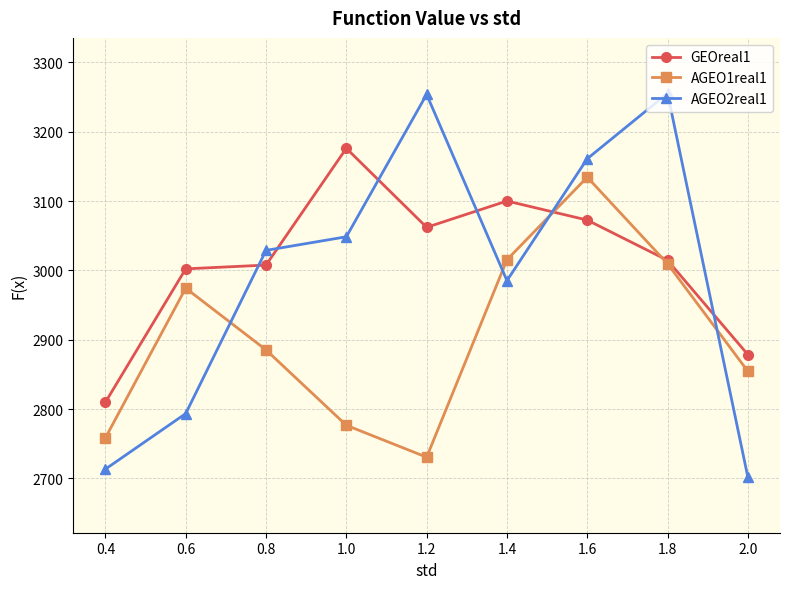

What is the label of the 9th point from the left?

2.0